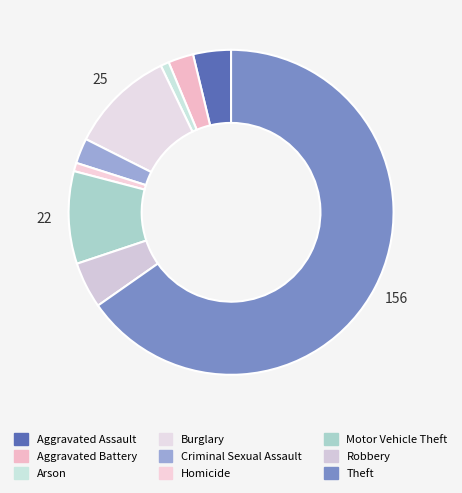

The Criminal Sexual Assault slice represents 1% of the pie. True or false?

False